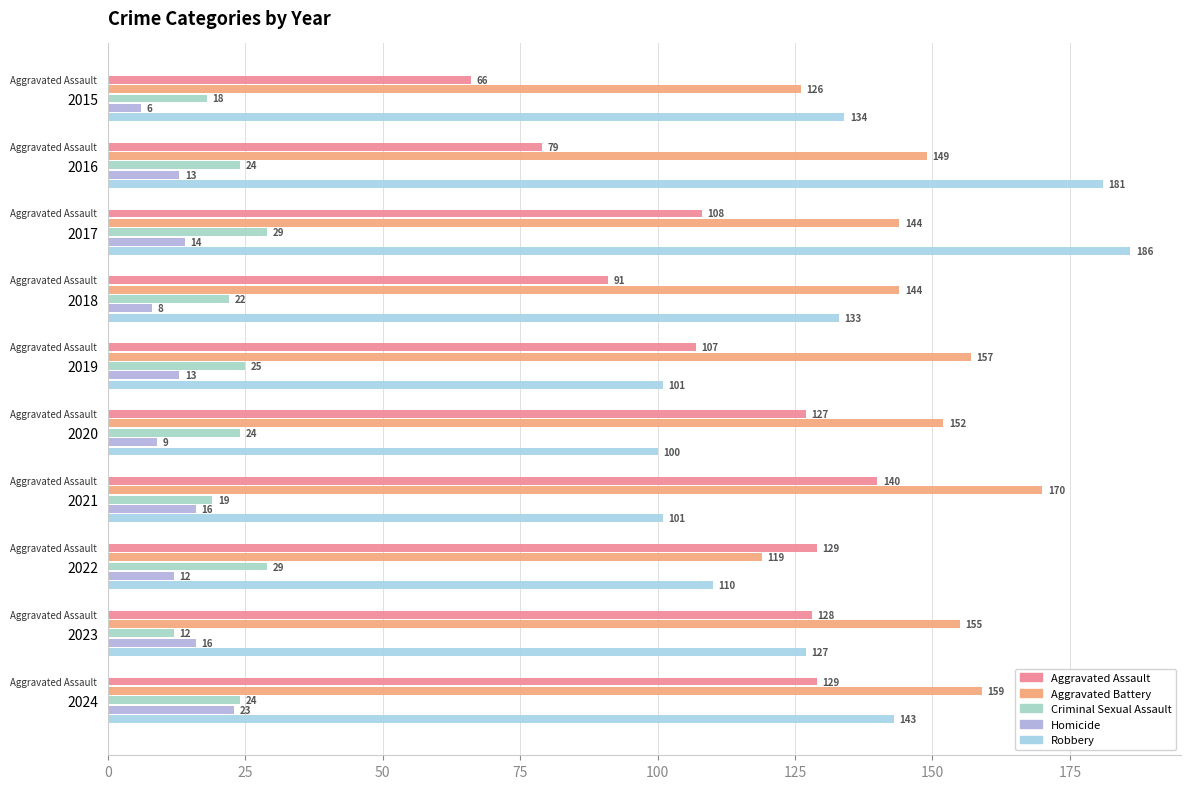

Reading left to right, what are all the values shown in this chart?

Aggravated Assault: 66	79	108	91	107	127	140	129	128	129
Aggravated Battery: 126	149	144	144	157	152	170	119	155	159
Criminal Sexual Assault: 18	24	29	22	25	24	19	29	12	24
Homicide: 6	13	14	8	13	9	16	12	16	23
Robbery: 134	181	186	133	101	100	101	110	127	143